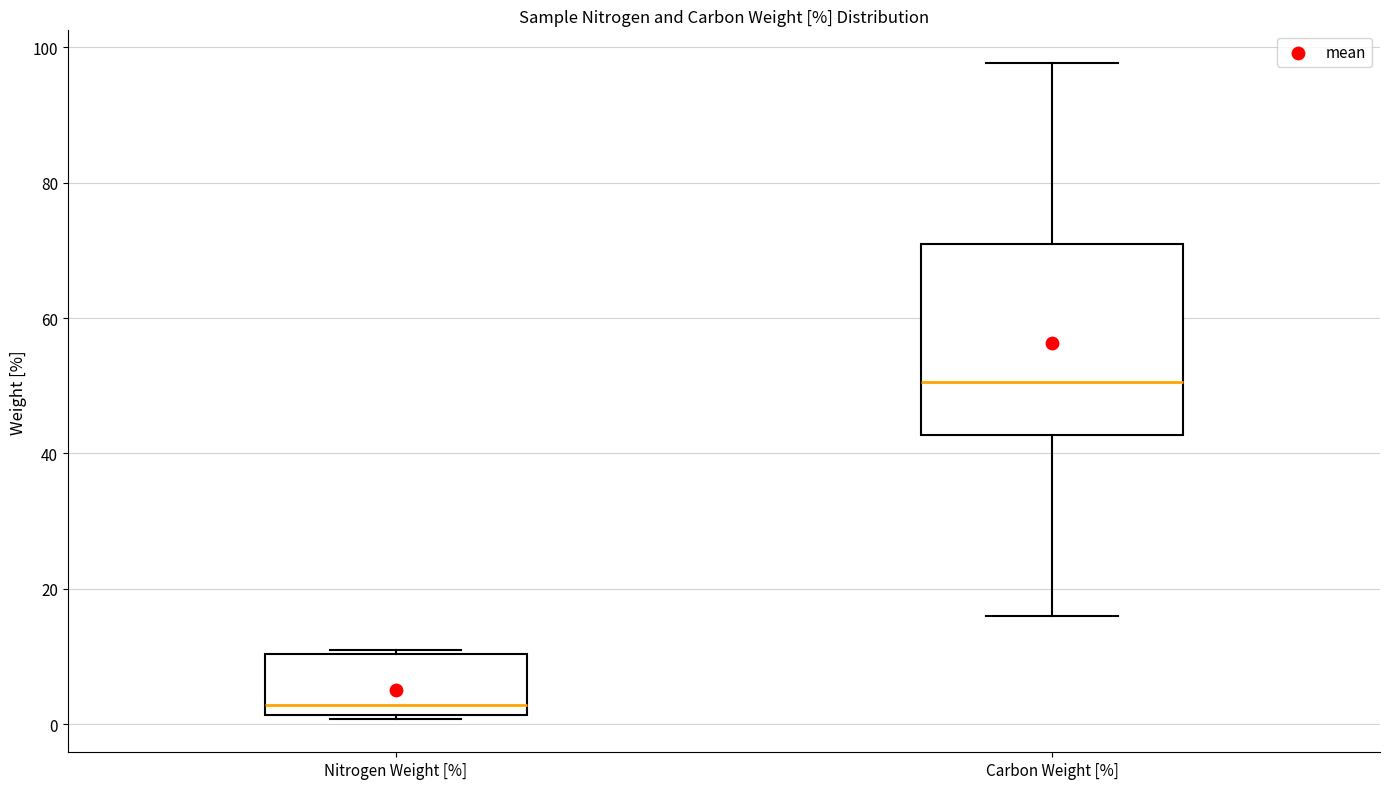

Which box has the highest median line?

Carbon Weight [%]